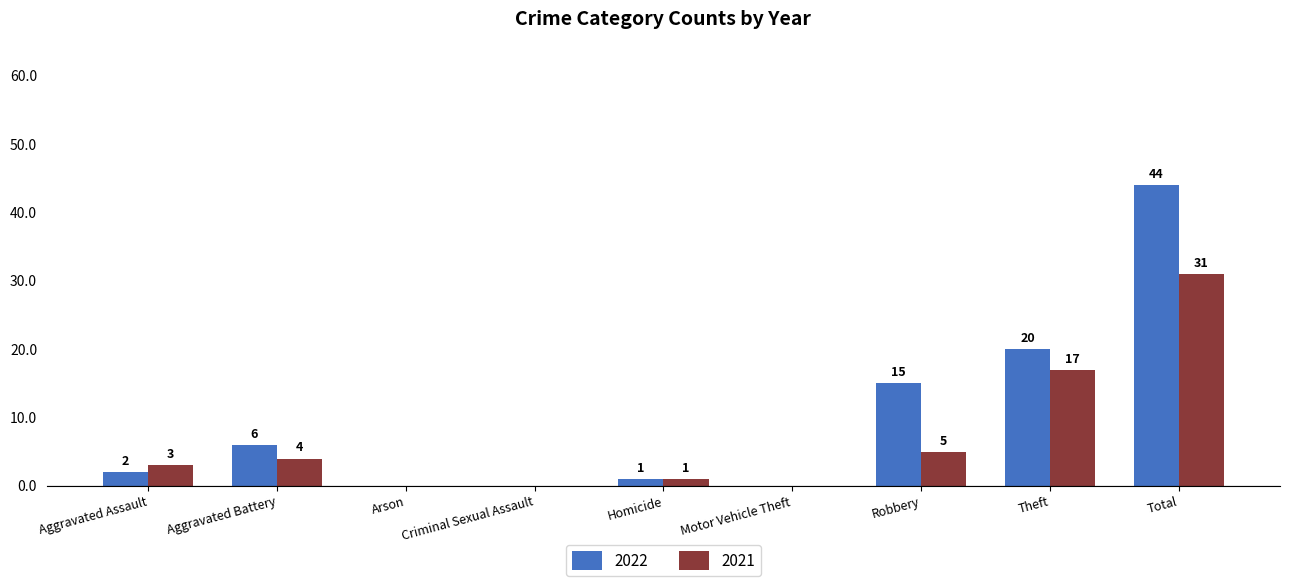

The value of 2022 at Arson is 0. True or false?

True